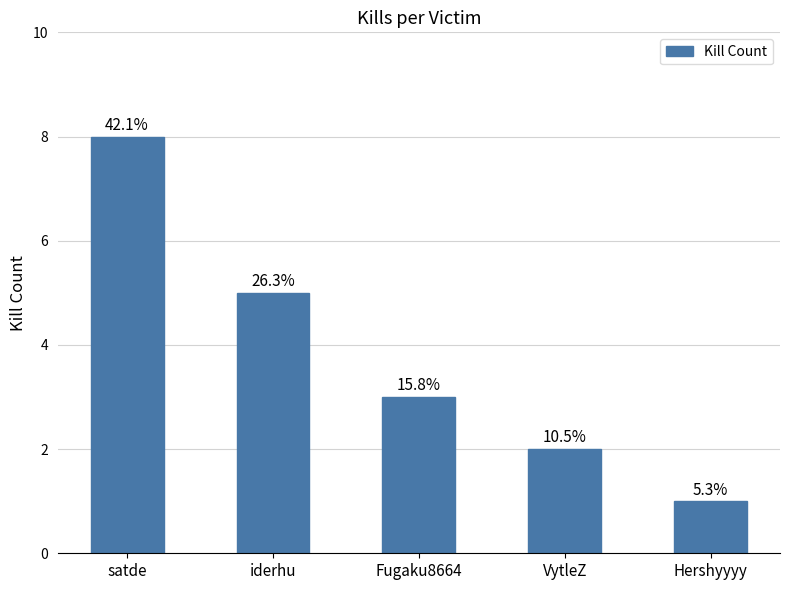

At which category does the chart reach its peak across all series?

satde